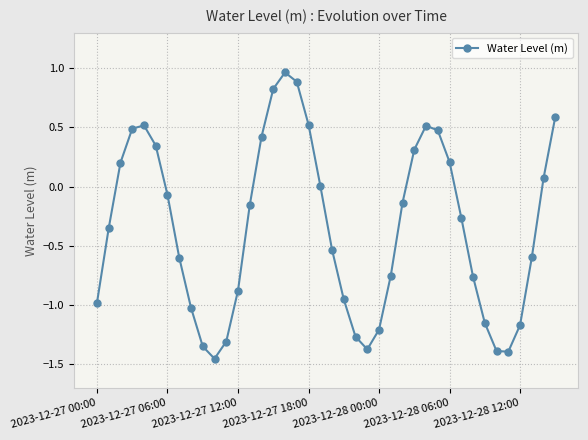

How many lines are shown in the chart?

1